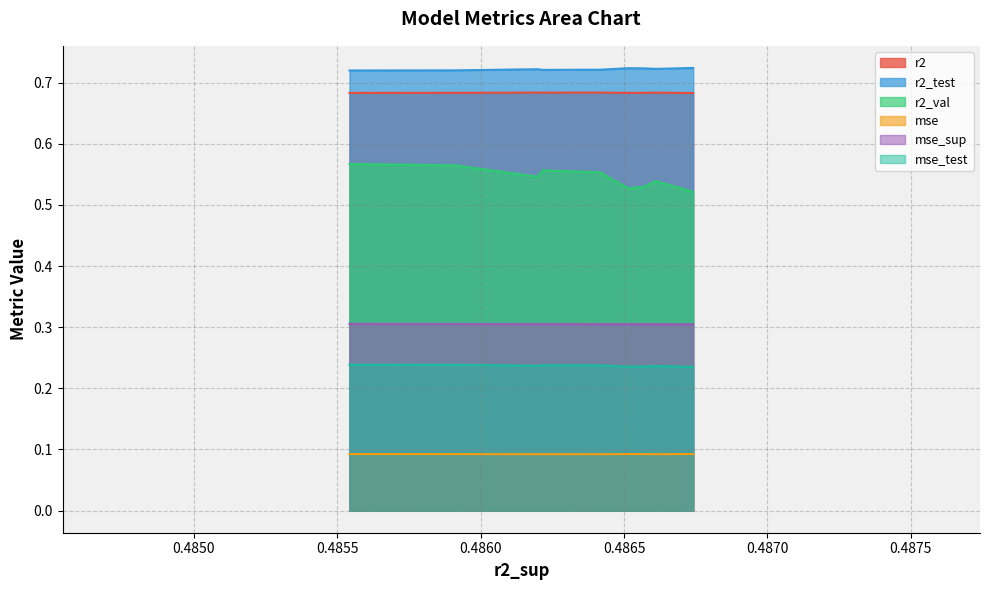

What is the spread (max minus min) of values at model_1_46_0?

0.6